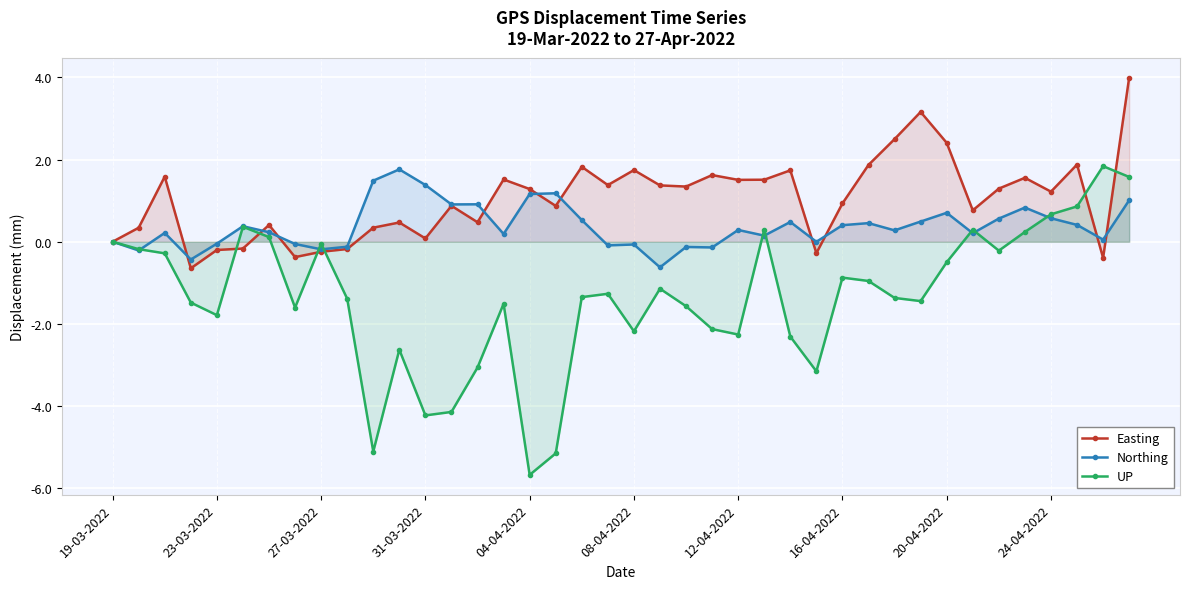

Which series ends up on top after the final intersection of Northing and Easting?

Easting